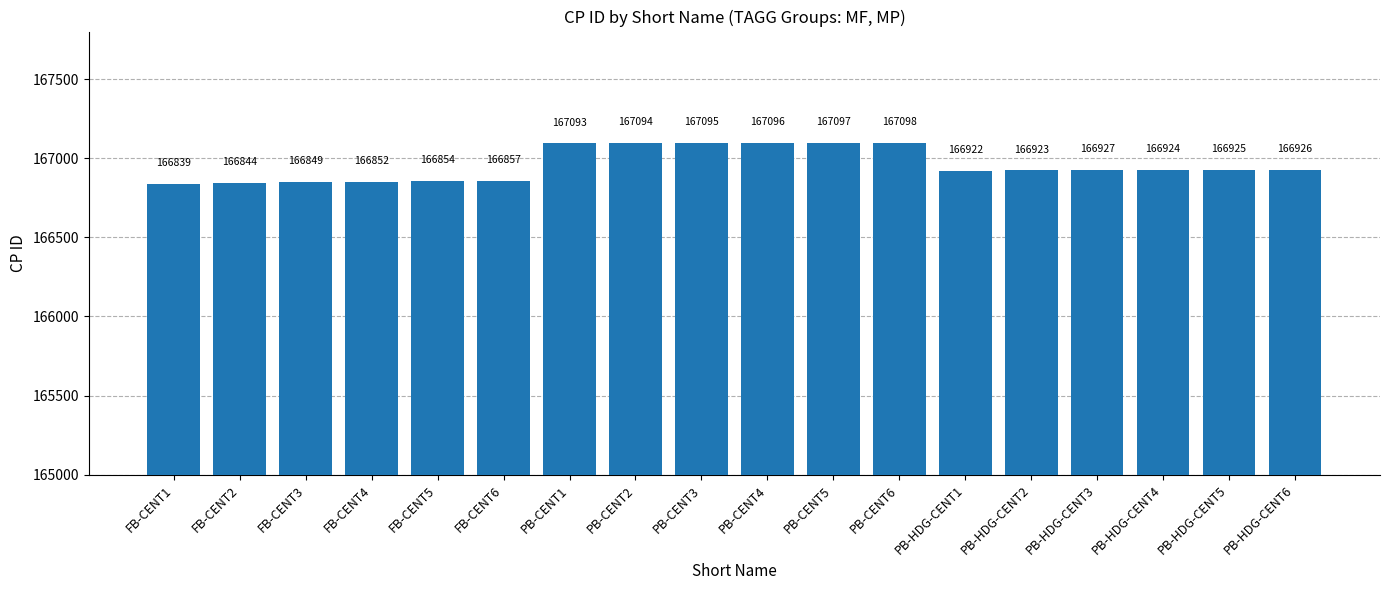

List the labels in order of value, largest first.

PB-CENT6, PB-CENT5, PB-CENT4, PB-CENT3, PB-CENT2, PB-CENT1, PB-HDG-CENT3, PB-HDG-CENT6, PB-HDG-CENT5, PB-HDG-CENT4, PB-HDG-CENT2, PB-HDG-CENT1, FB-CENT6, FB-CENT5, FB-CENT4, FB-CENT3, FB-CENT2, FB-CENT1